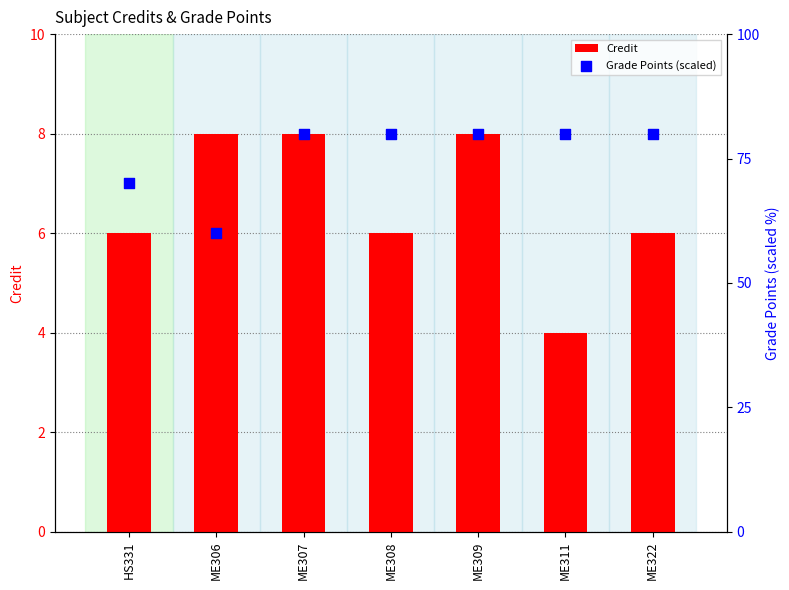

Which series contains the highest Y value?

Grade Points (scaled)